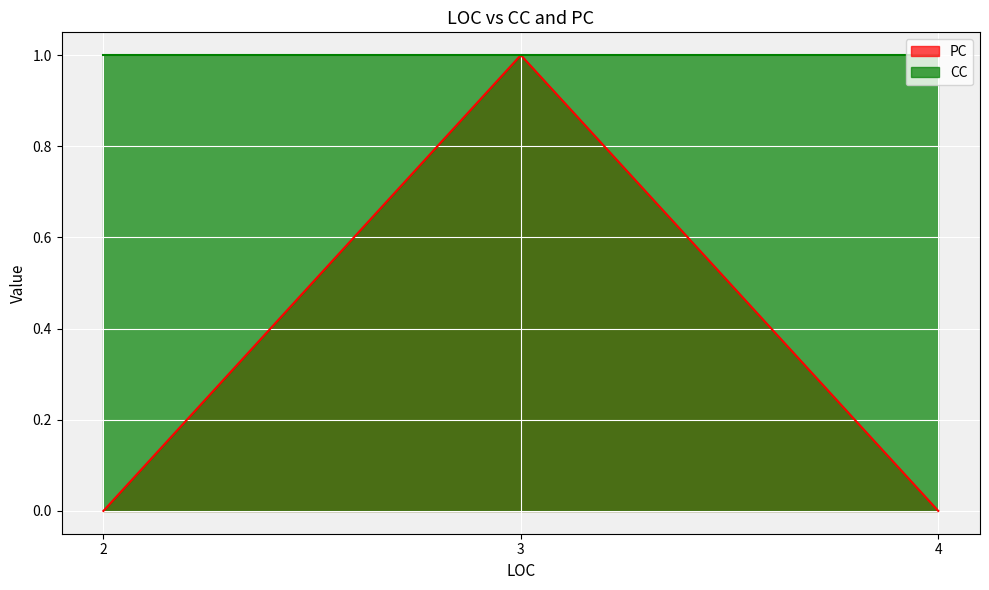

Is it true that PC equals 0 at 4?

True